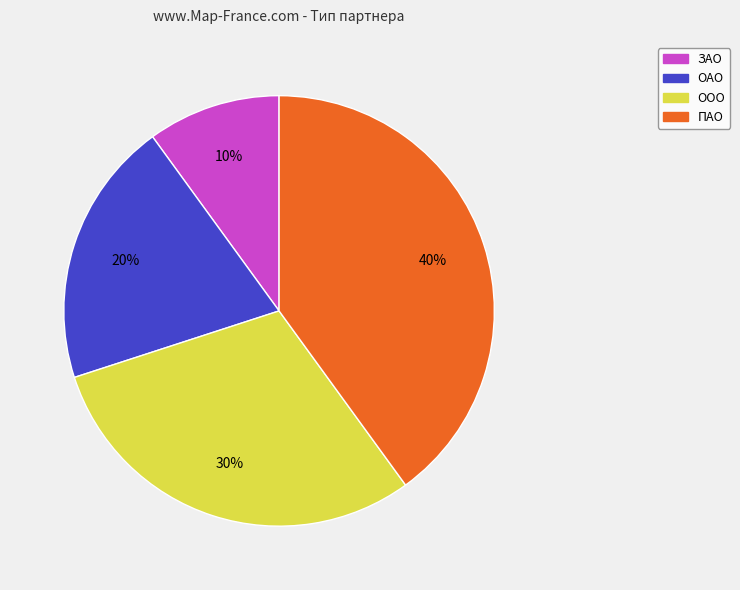

Combined, do ЗАО and ОАО account for over 50%?

No